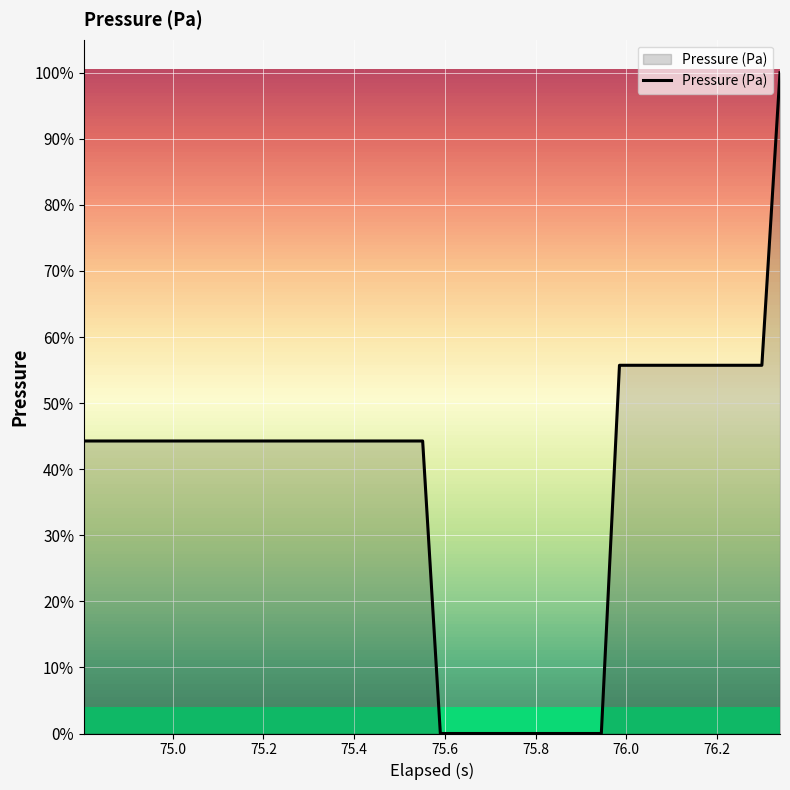

What is the greatest value displayed?

100.0